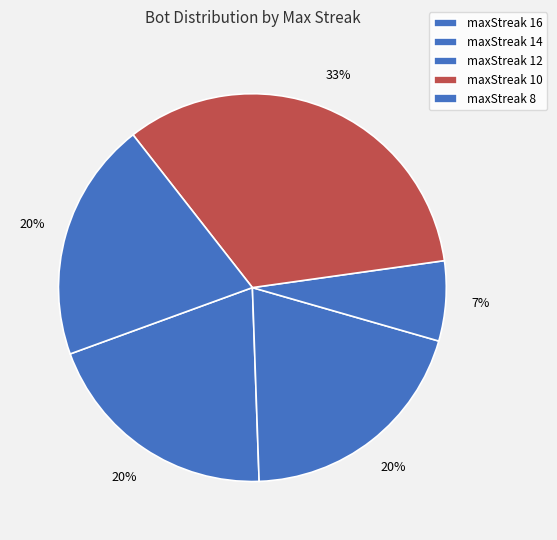

What is the smallest slice in the pie chart?

maxStreak 12